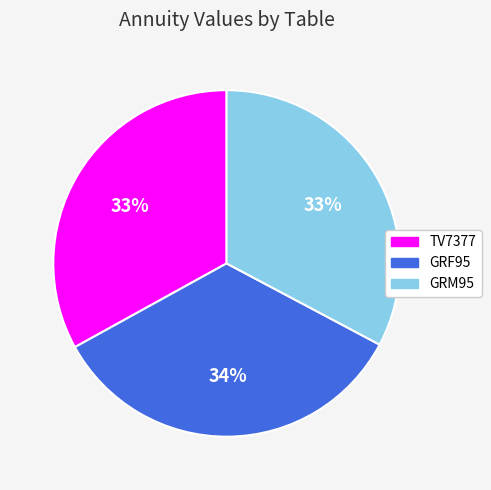

Which has a higher value, GRM95 or GRF95?

GRF95